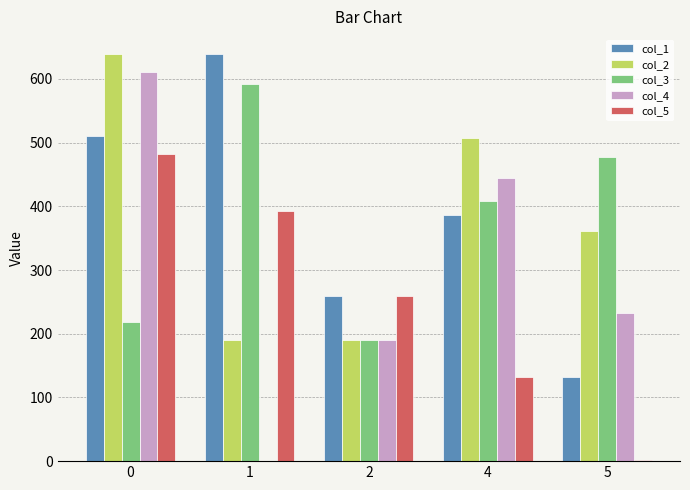

What is the difference between the col_3 values at 0 and 1?

373.4